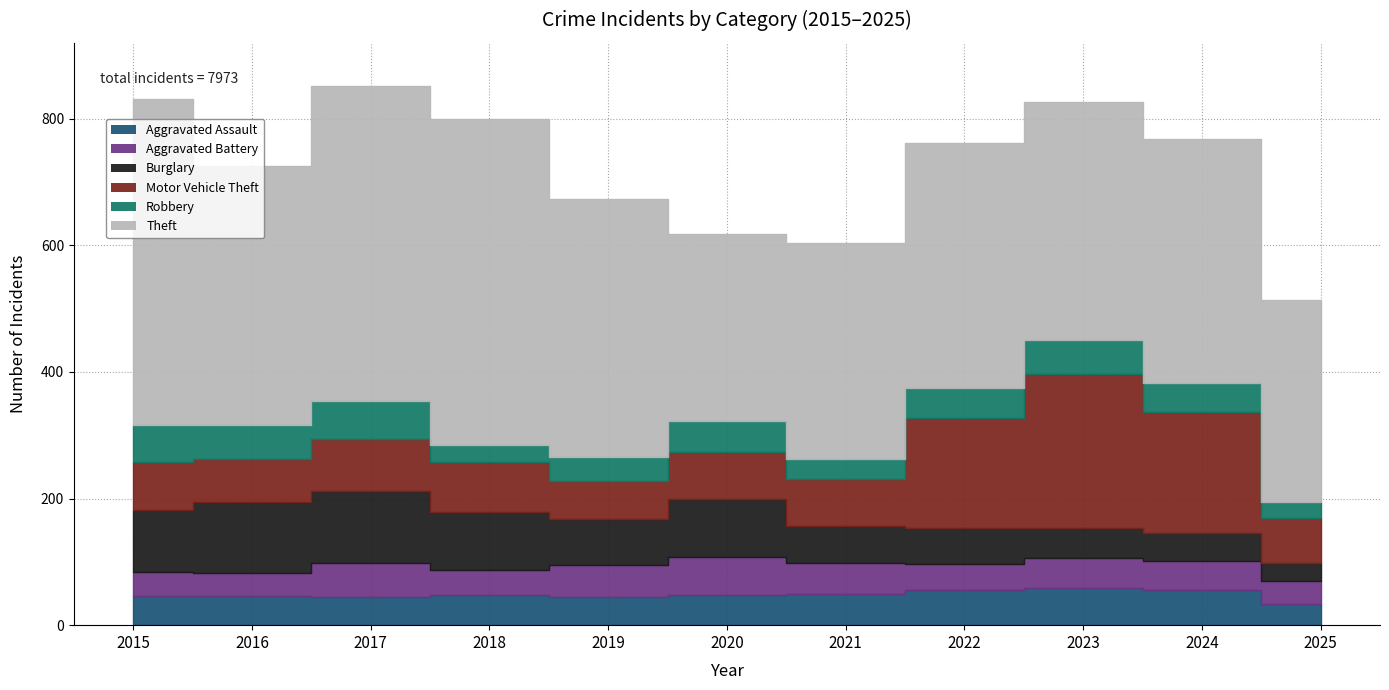

At which label is Aggravated Battery closest to 47?

2023